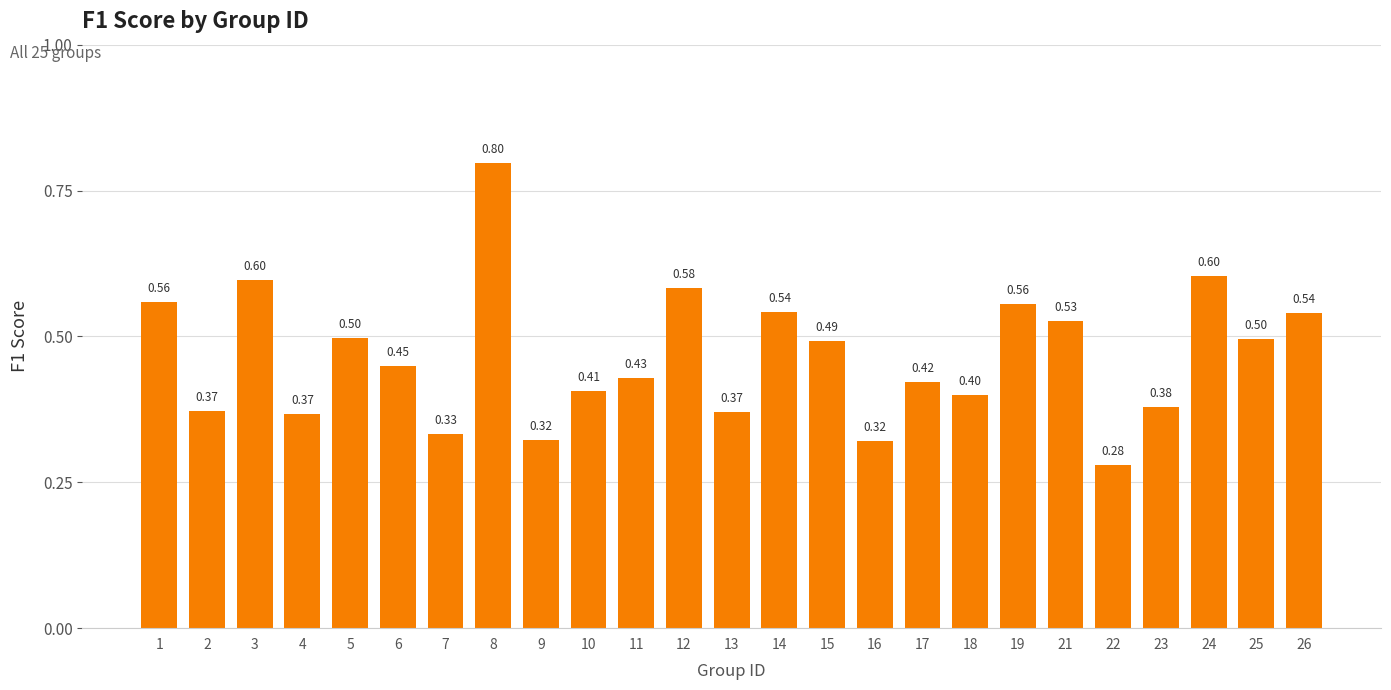

Where is the data nearest to the value 0?

22